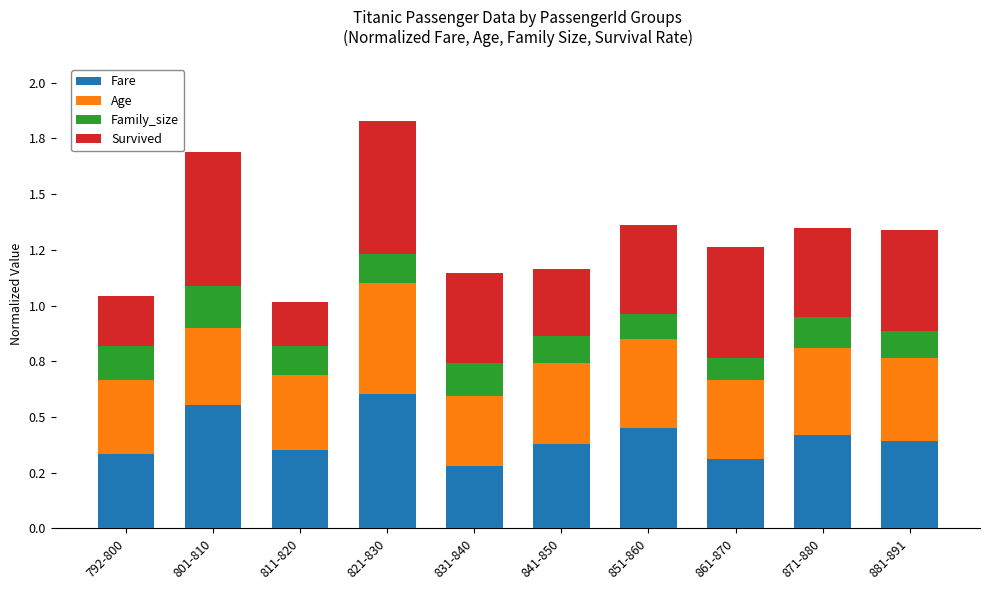

At which label is Fare closest to 0?

831-840